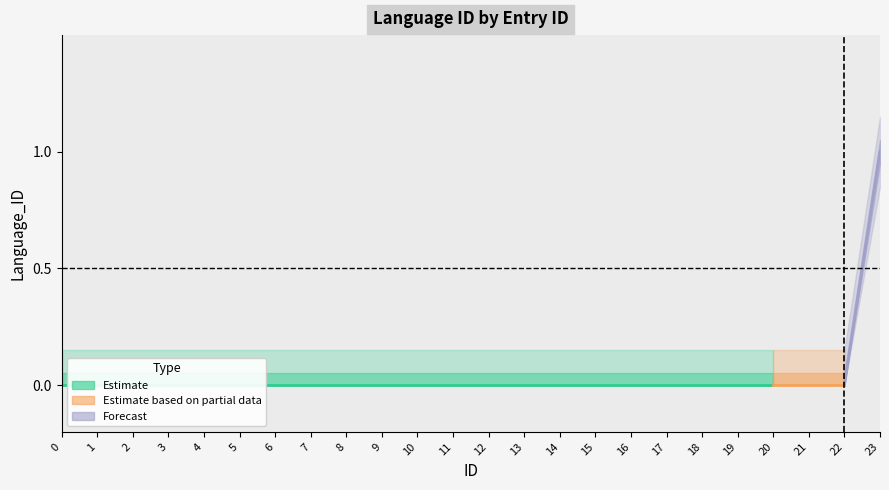

Does the chart have visible grid lines?

No